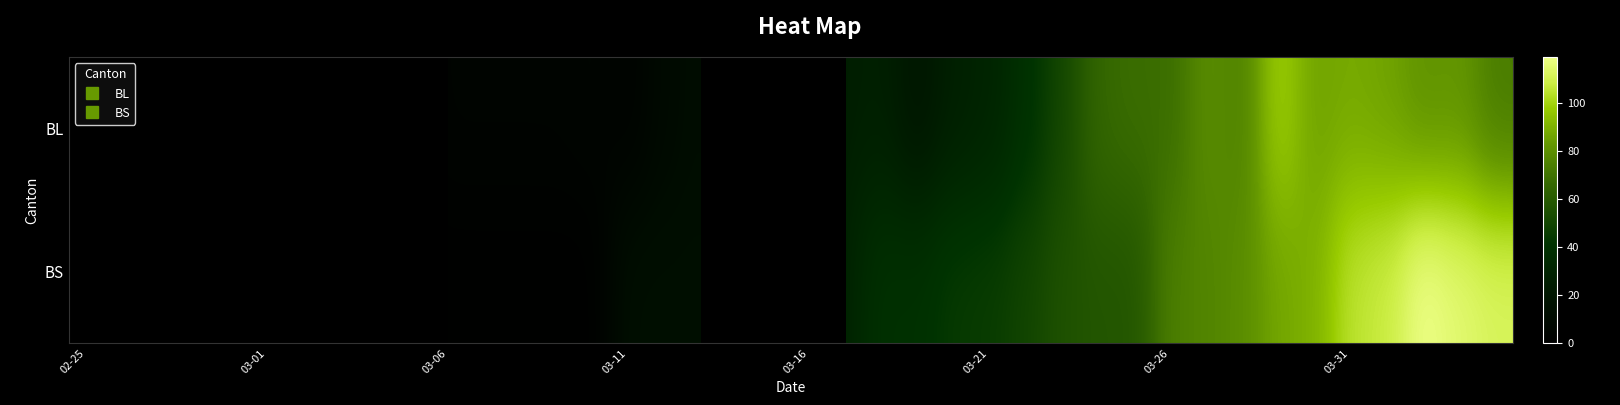

How many data points in BL are less than 17?

16